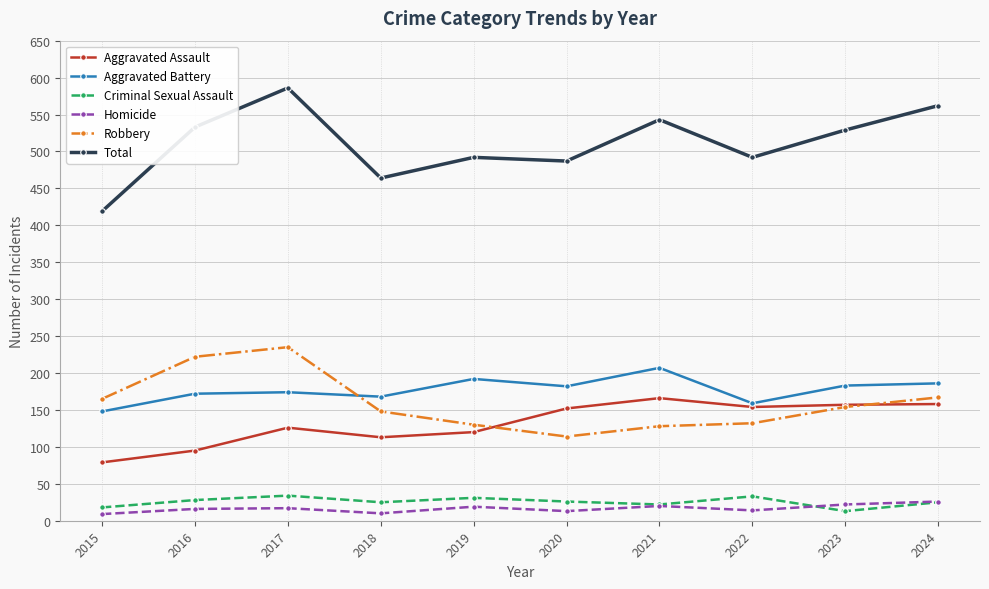

What is the approximate value of Criminal Sexual Assault at 2023?

13